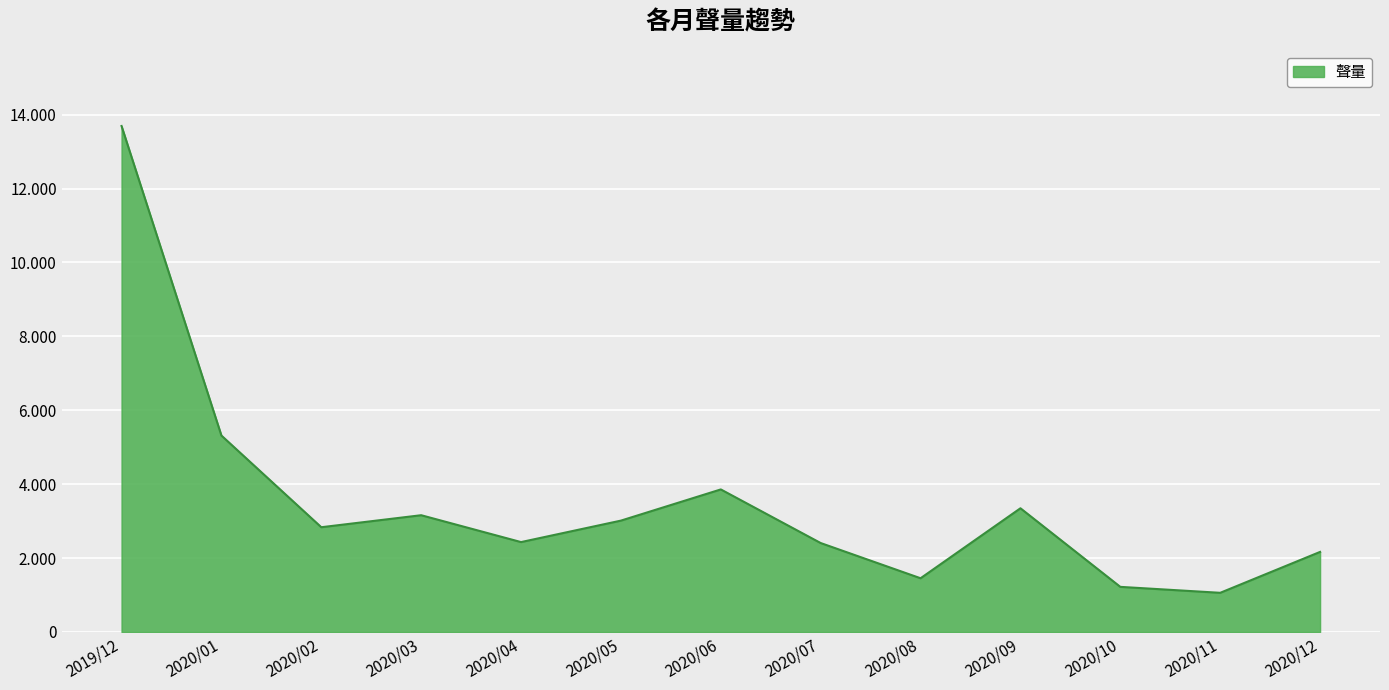

Rank the categories by value from highest to lowest.

2019/12, 2020/01, 2020/06, 2020/09, 2020/03, 2020/05, 2020/02, 2020/04, 2020/07, 2020/12, 2020/08, 2020/10, 2020/11